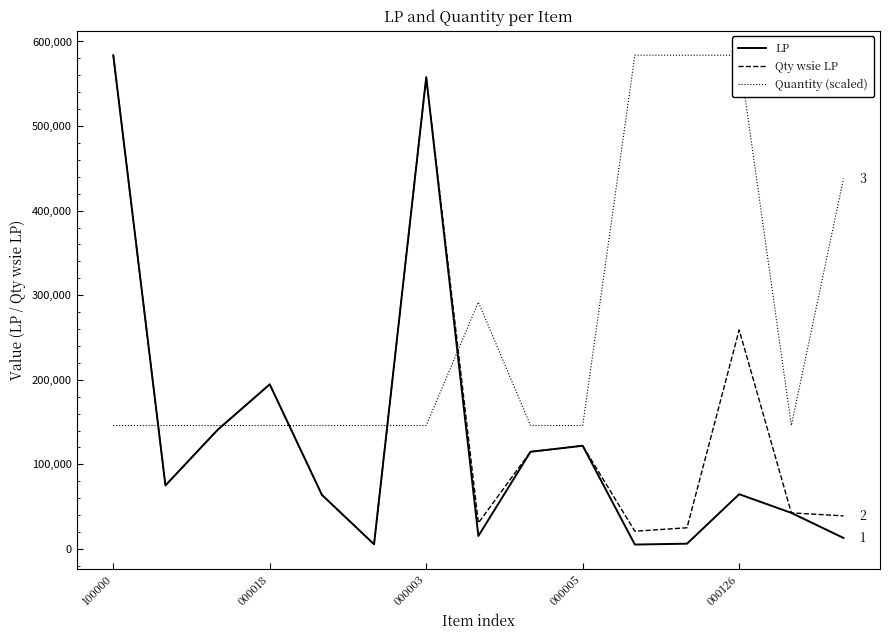

What are all the series names shown in the legend?

LP, Qty wsie LP, Quantity (scaled)